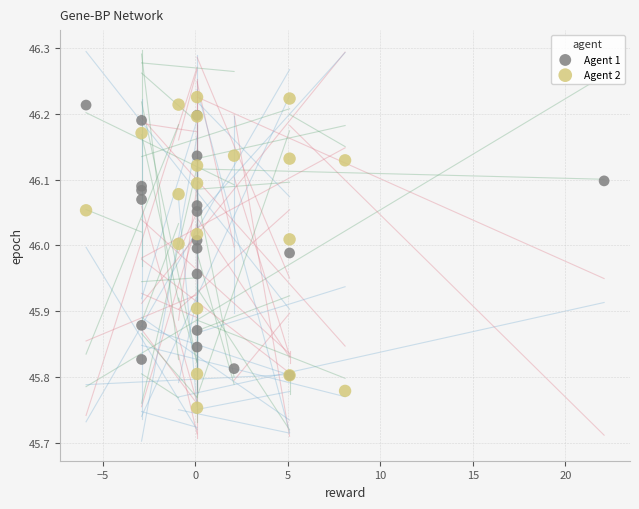

What are all the series names shown in the legend?

Agent 1, Agent 2